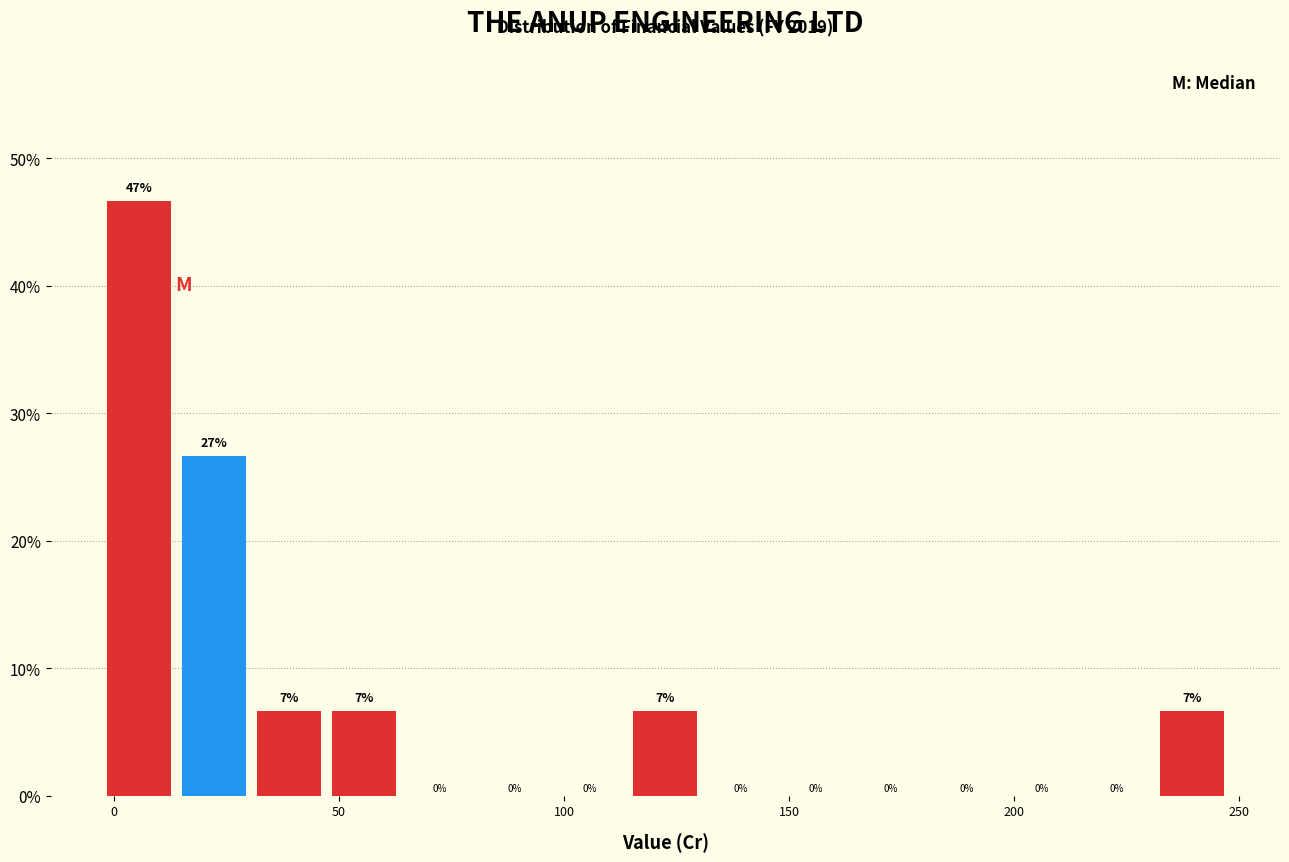

Read against the x-axis, roughly where is the centre of the tallest bar?

5